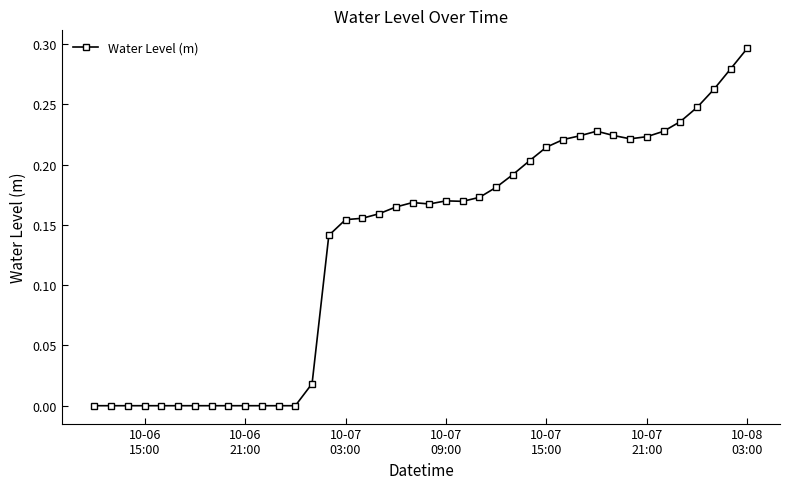

True or false: the data has more than 2 interior local peaks.

True